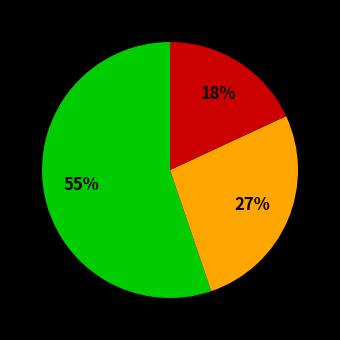

To the nearest percent, what is the average slice percentage?

33%